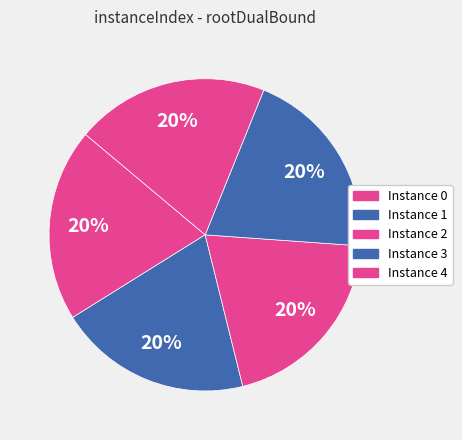

How many slices are in this pie chart?

5